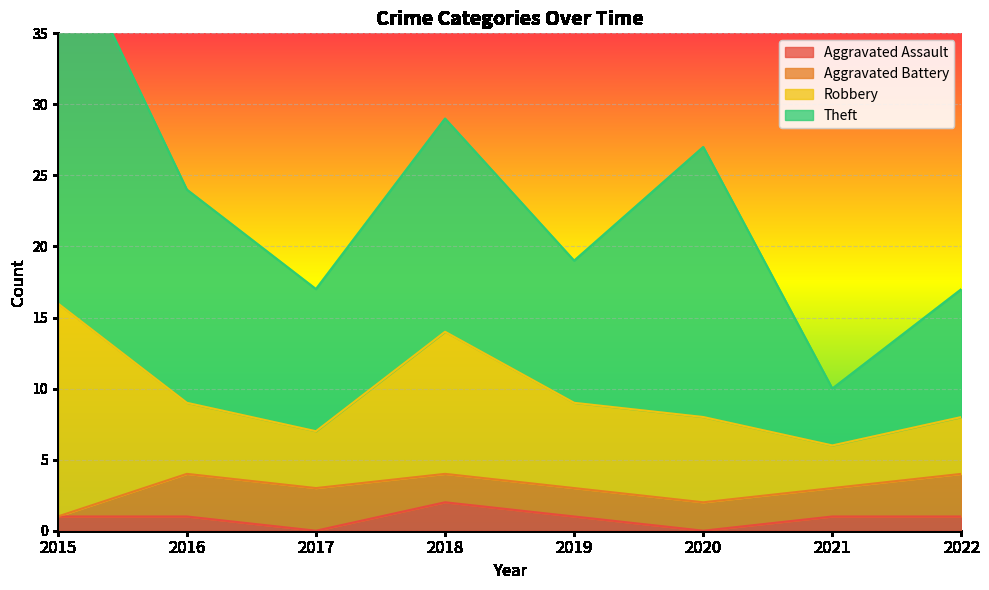

What are all the series names shown in the legend?

Aggravated Assault, Aggravated Battery, Robbery, Theft